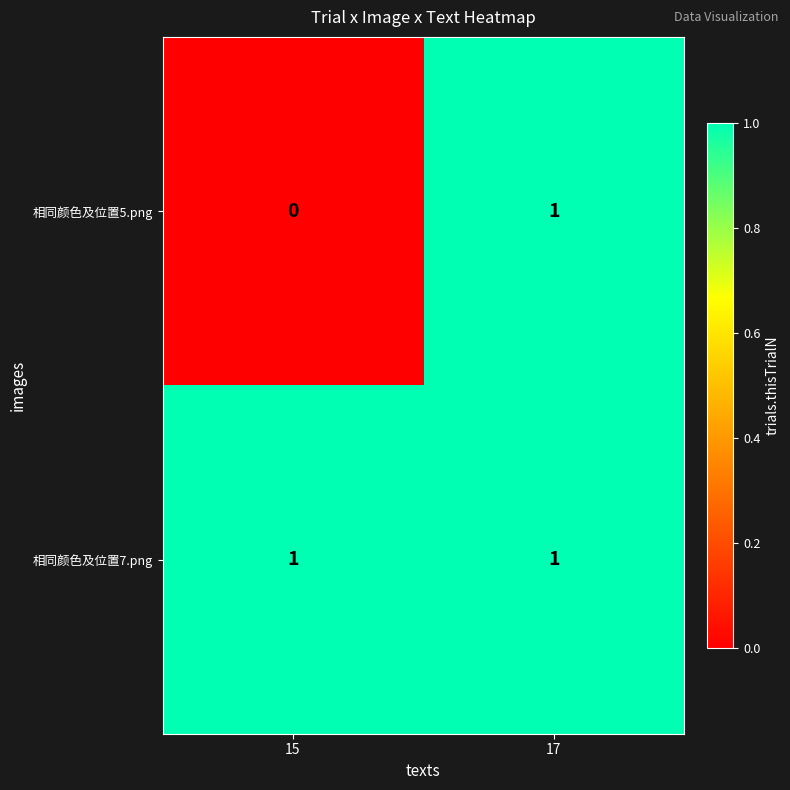

Rank the series by their average value, from highest to lowest.

相同颜色及位置7.png, 相同颜色及位置5.png